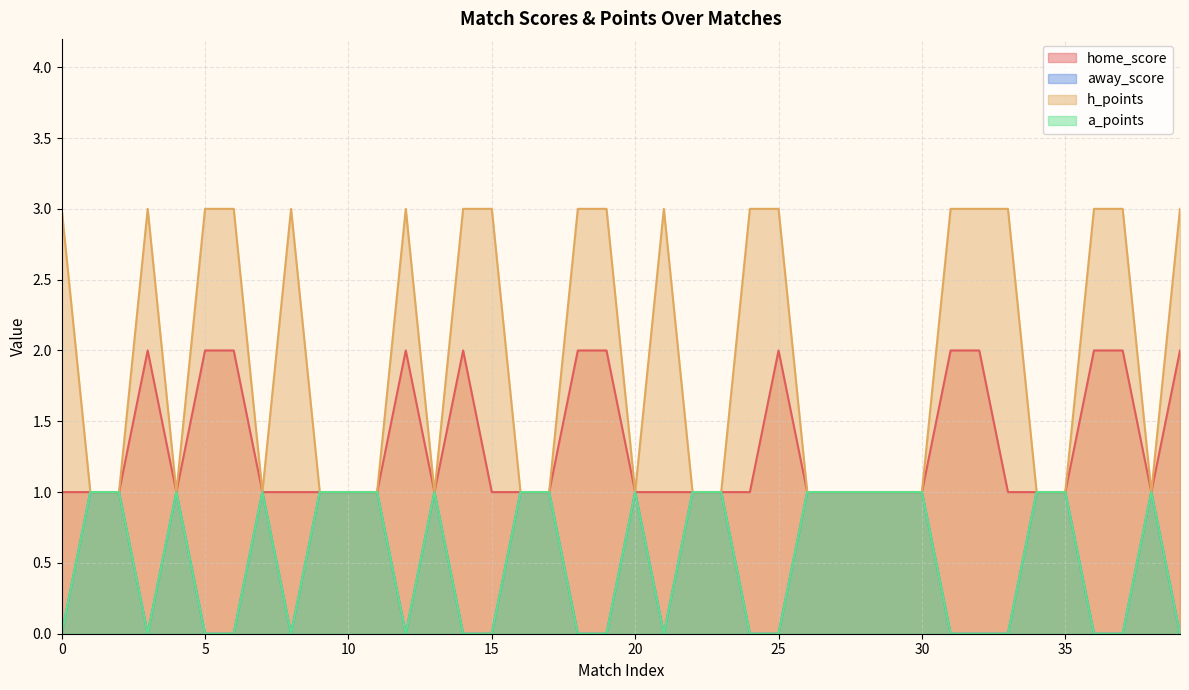

What is the difference between the maximum and minimum values in the home_score series?

1